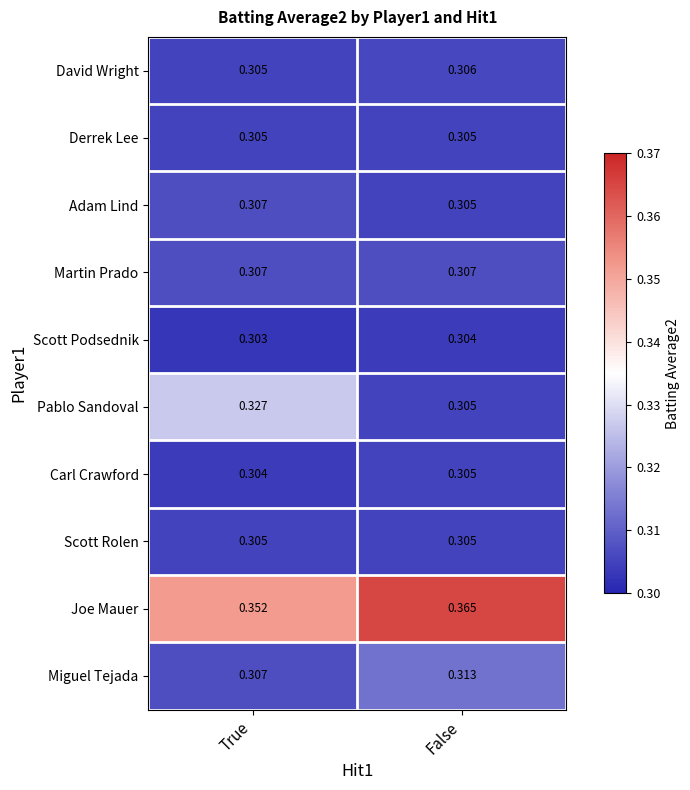

How many series are shown in this chart?

10